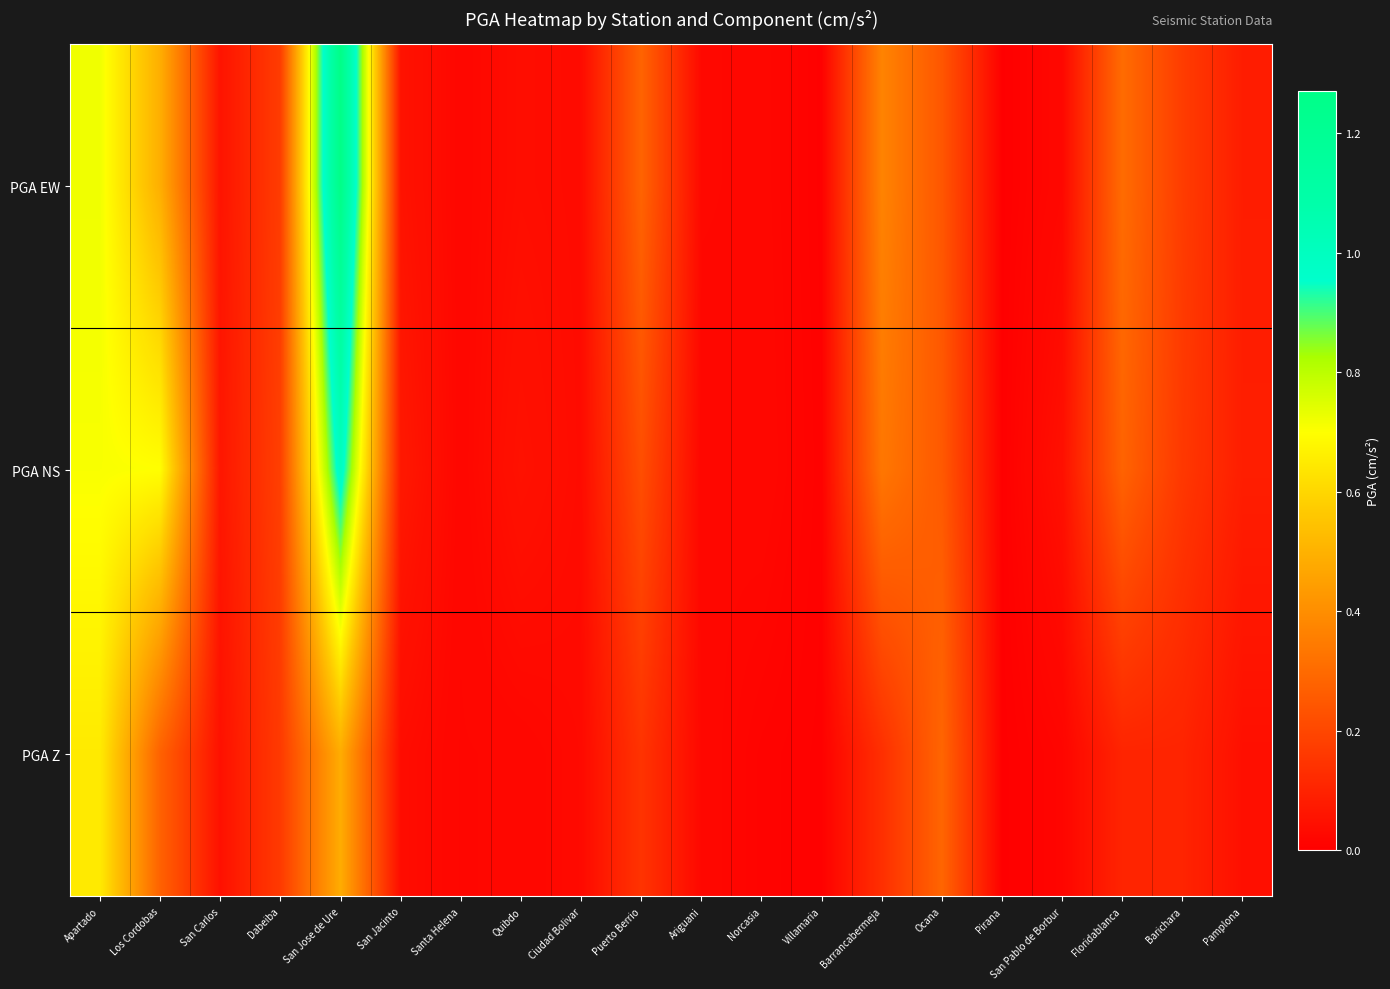

List the series in order of their peak value, lowest first.

PGA Z, PGA NS, PGA EW